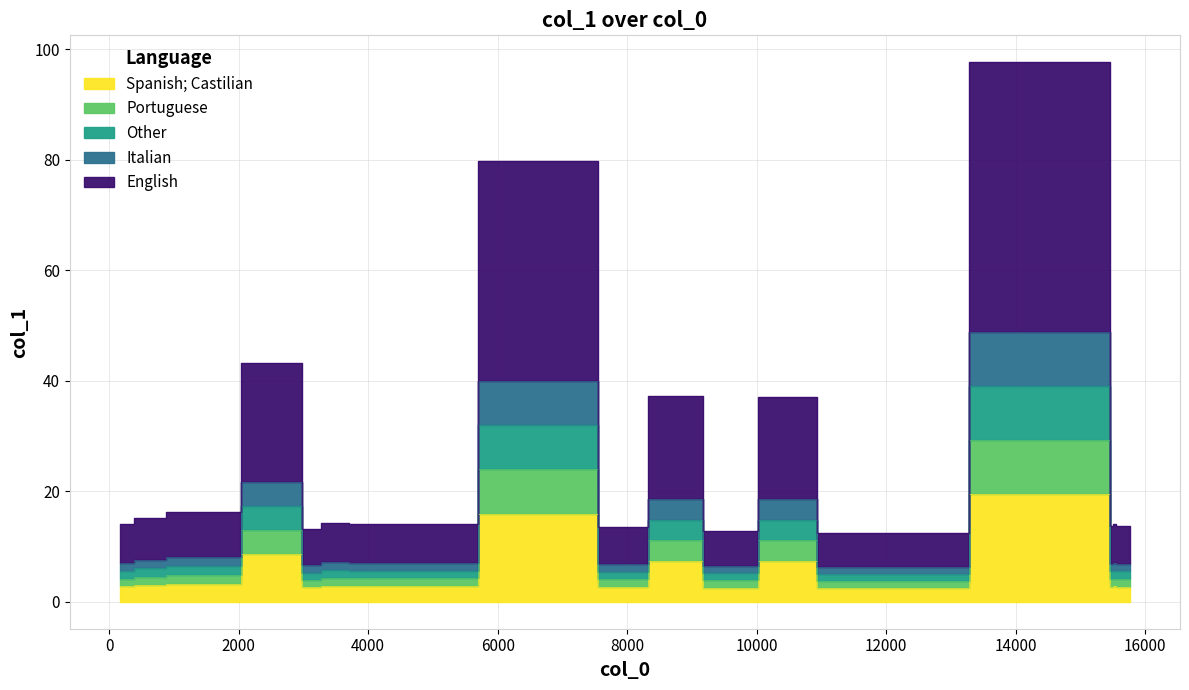

True or false: the data has more than 1 interior local peaks.

True